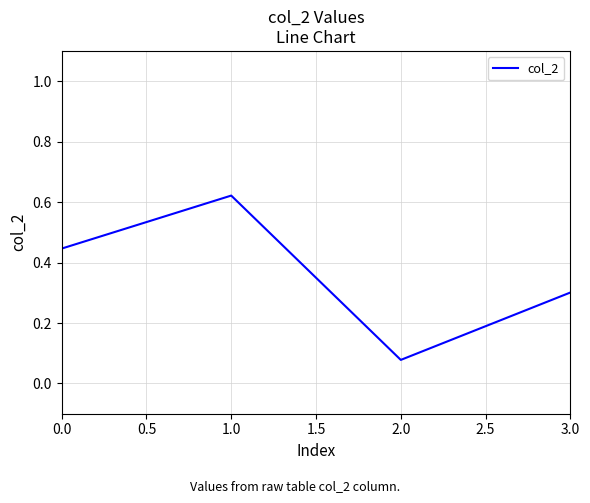

At which category does the chart reach its minimum across all series?

2.0